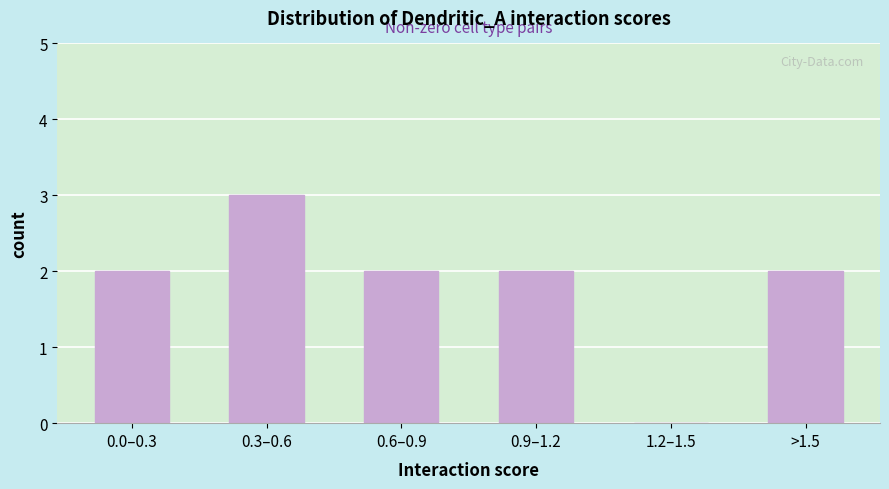

Reading right to left, extract all data points from this chart.

>1.5=2	1.2–1.5=0	0.9–1.2=2	0.6–0.9=2	0.3–0.6=3	0.0–0.3=2